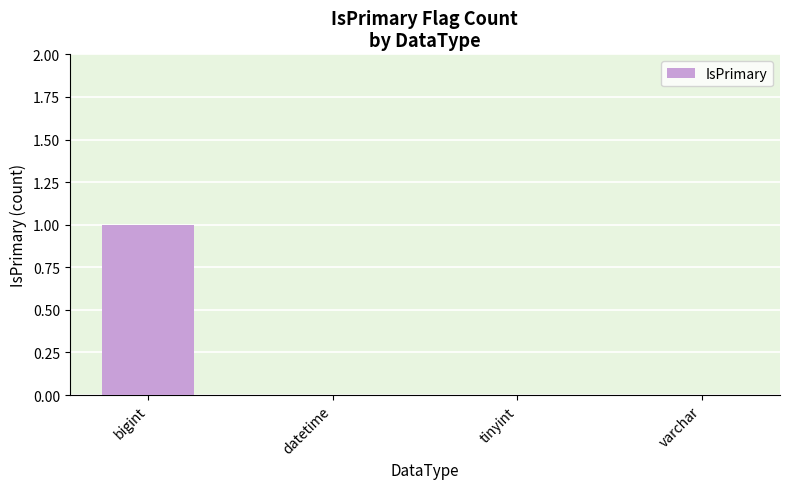

Which category has the highest value across all series?

bigint